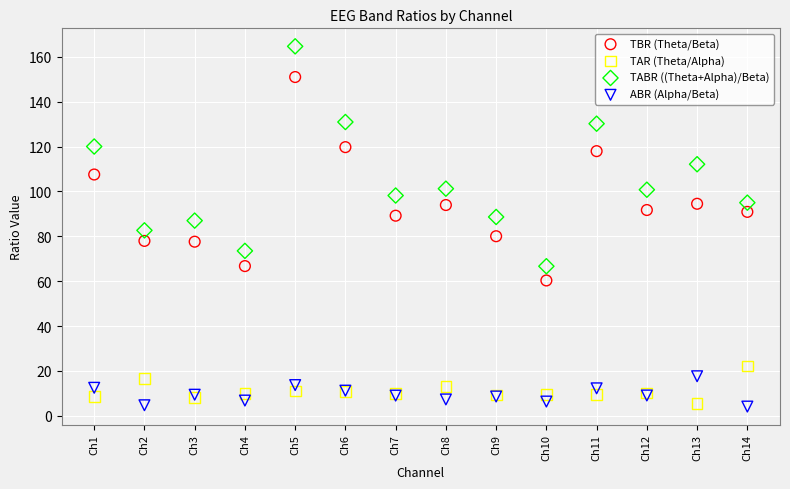

Which series has the largest Y range (max minus min)?

TABR ((Theta+Alpha)/Beta)